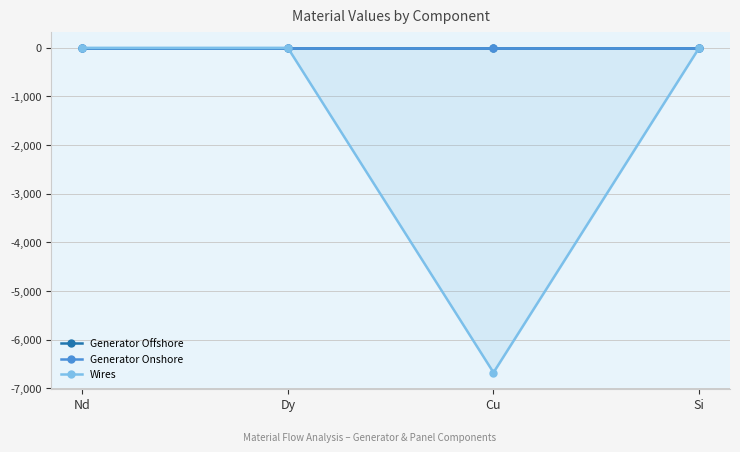

Reading left to right, what are all the values shown in this chart?

Generator Offshore: -0.0	0.0	-0.0	0.0
Generator Onshore: 0.0	0.0	-0.0	0.0
Wires: 0.0	0.0	-6677.2	0.0